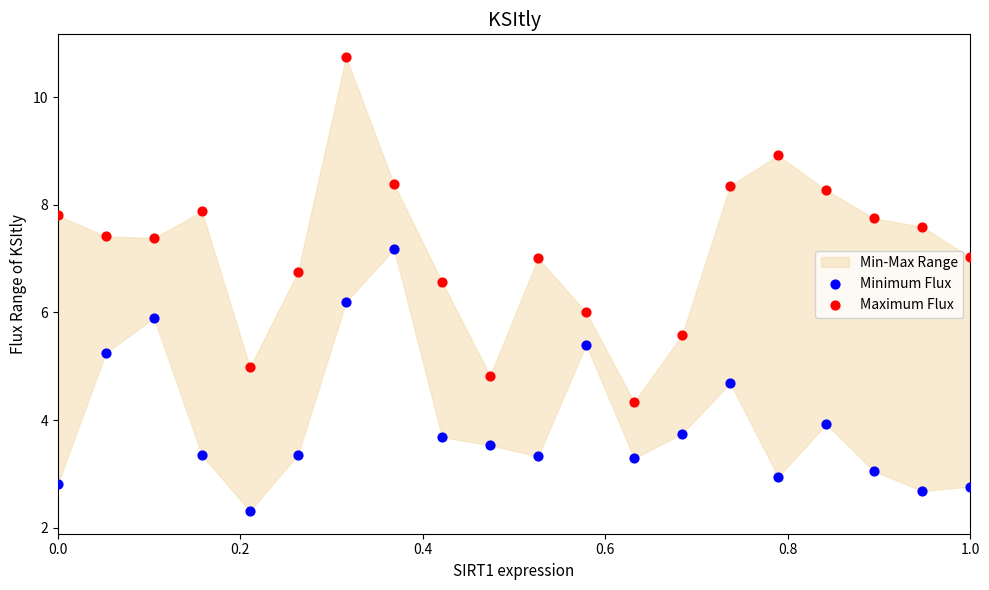

Which series reaches the minimum Y coordinate?

Minimum Flux